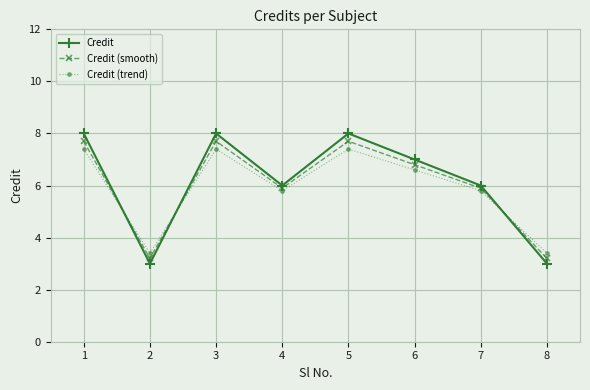

What is the value of the Credit (trend) point at the 6th from the left?

6.6